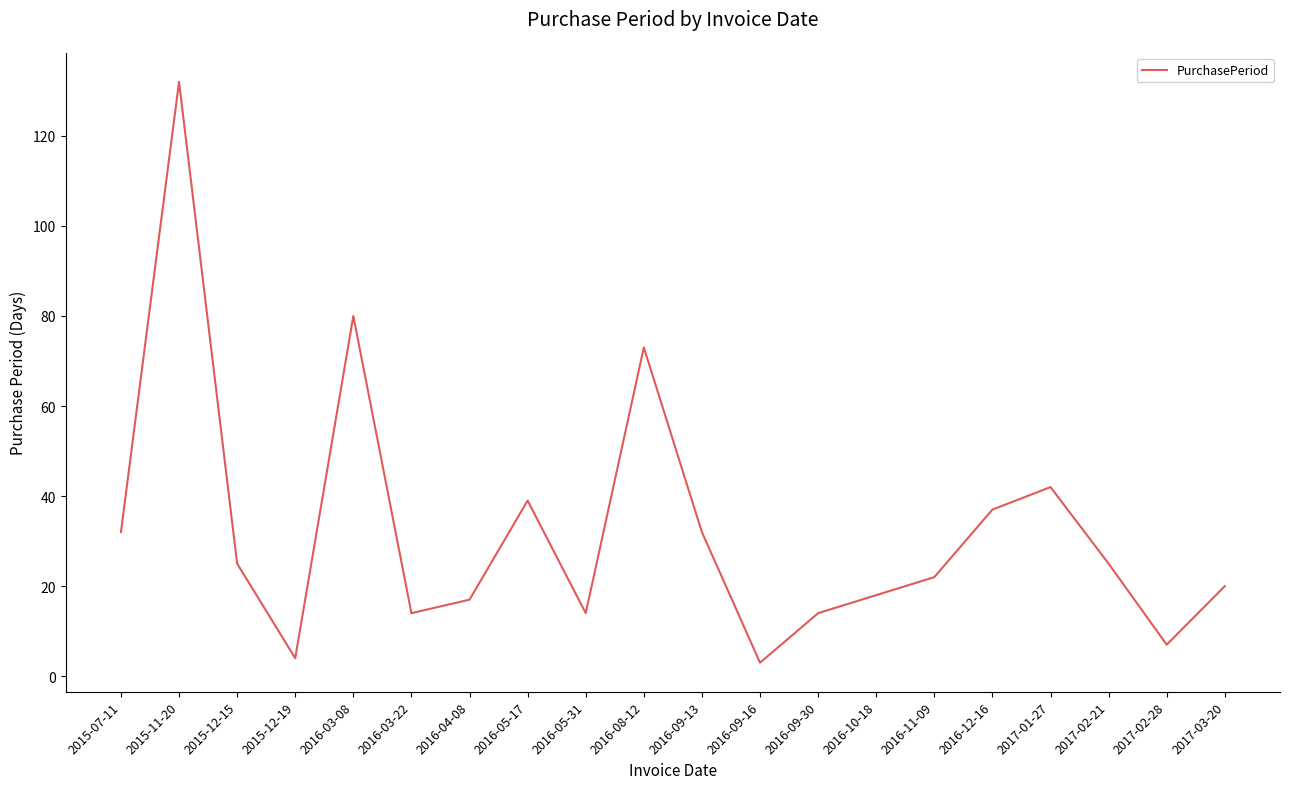

At which label does the data first exceed 25?

2015-07-11